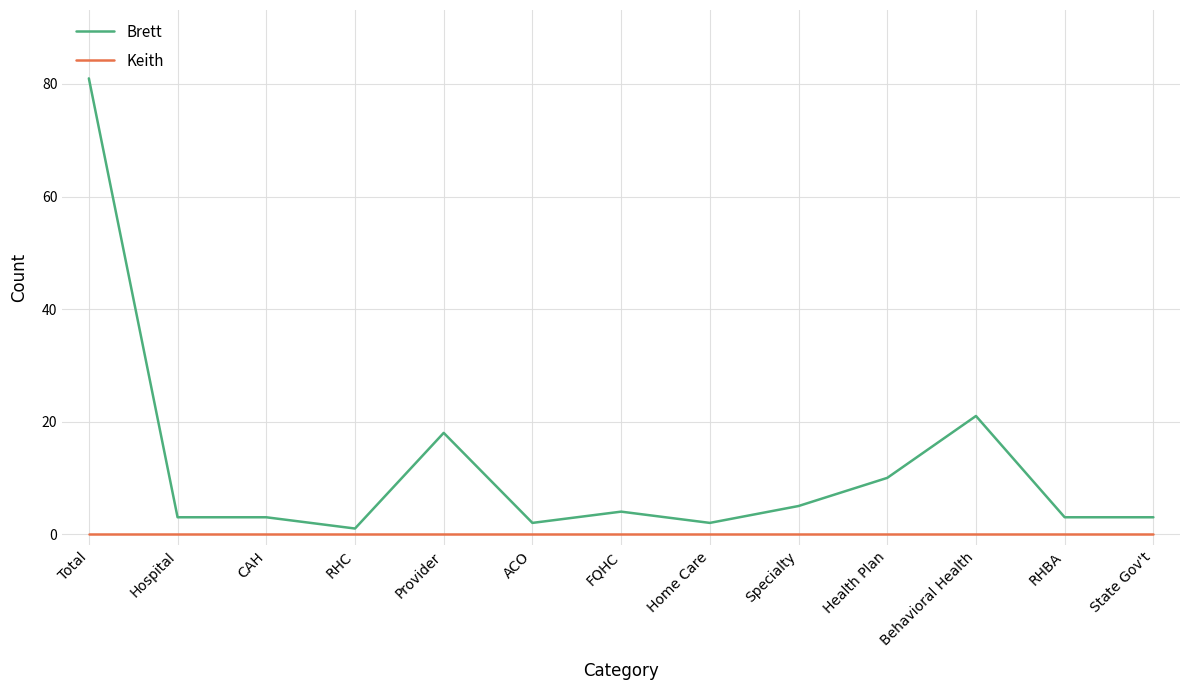

True or false: Brett and Keith intersect in this chart.

False